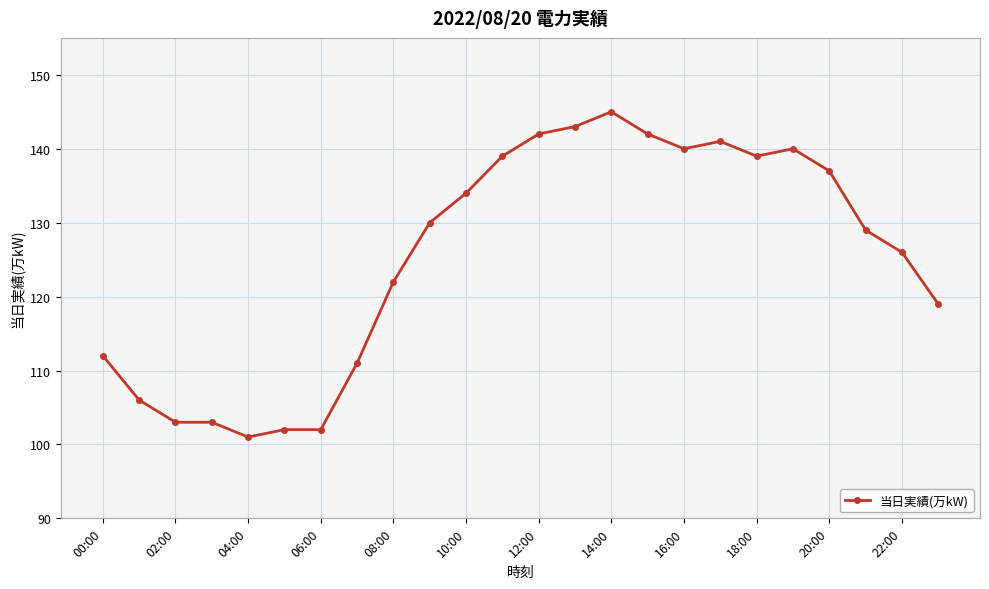

What is the maximum value shown in the chart?

145